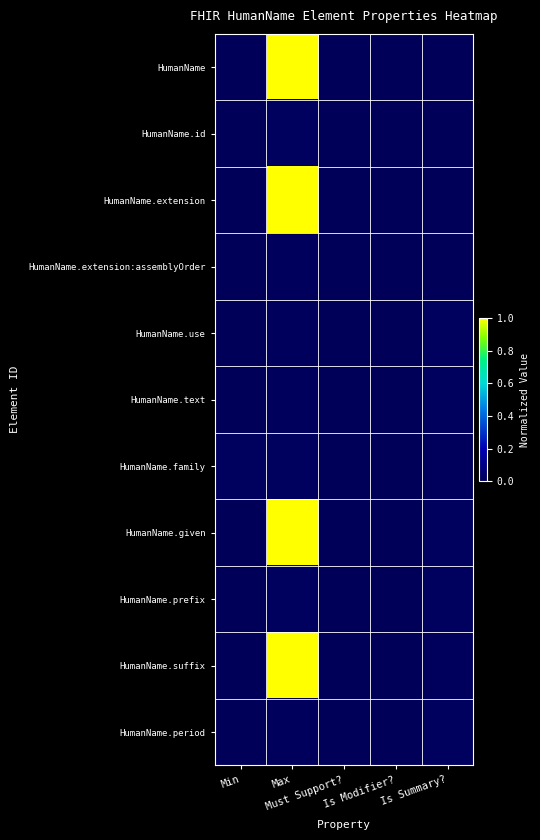

Reading left to right, list all the values displayed in this chart.

HumanName: Min=0.0	Max=1.0	Must Support?=0.0	Is Modifier?=0.0	Is Summary?=0.0
HumanName.id: Min=0.0	Max=0.0	Must Support?=0.0	Is Modifier?=0.0	Is Summary?=0.0
HumanName.extension: Min=0.0	Max=1.0	Must Support?=0.0	Is Modifier?=0.0	Is Summary?=0.0
HumanName.extension:assemblyOrder: Min=0.0	Max=0.0	Must Support?=0.0	Is Modifier?=0.0	Is Summary?=0.0
HumanName.use: Min=0.0	Max=0.0	Must Support?=0.0	Is Modifier?=0.0	Is Summary?=0.0
HumanName.text: Min=0.0	Max=0.0	Must Support?=0.0	Is Modifier?=0.0	Is Summary?=0.0
HumanName.family: Min=0.0	Max=0.0	Must Support?=0.0	Is Modifier?=0.0	Is Summary?=0.0
HumanName.given: Min=0.0	Max=1.0	Must Support?=0.0	Is Modifier?=0.0	Is Summary?=0.0
HumanName.prefix: Min=0.0	Max=0.0	Must Support?=0.0	Is Modifier?=0.0	Is Summary?=0.0
HumanName.suffix: Min=0.0	Max=1.0	Must Support?=0.0	Is Modifier?=0.0	Is Summary?=0.0
HumanName.period: Min=0.0	Max=0.0	Must Support?=0.0	Is Modifier?=0.0	Is Summary?=0.0